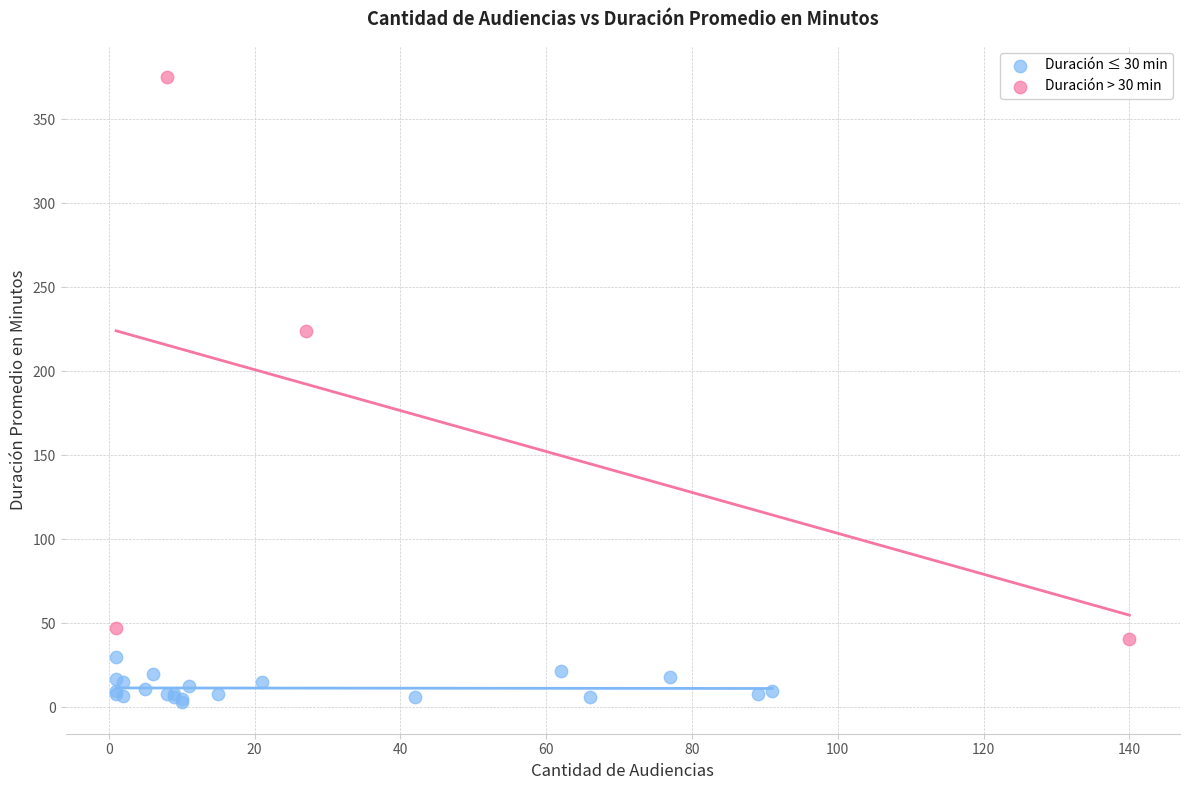

Which series reaches the minimum Y coordinate?

Duración ≤ 30 min